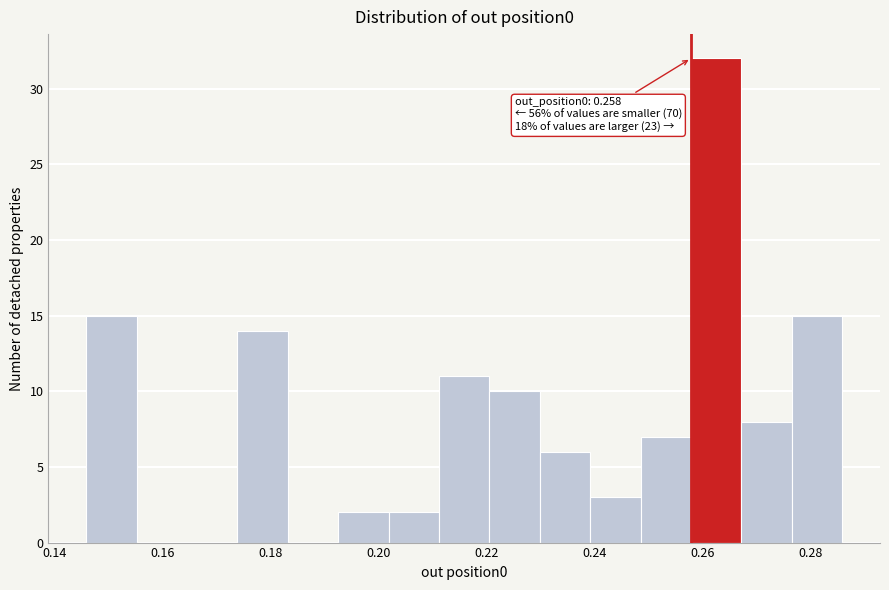

Over which range of the x-axis is the bar tallest?

0.258 to 0.268